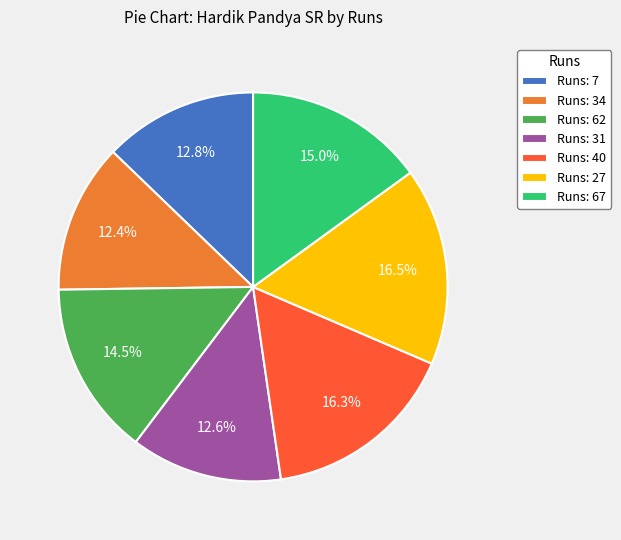

Combined, do Runs: 27 and Runs: 34 account for over 50%?

No